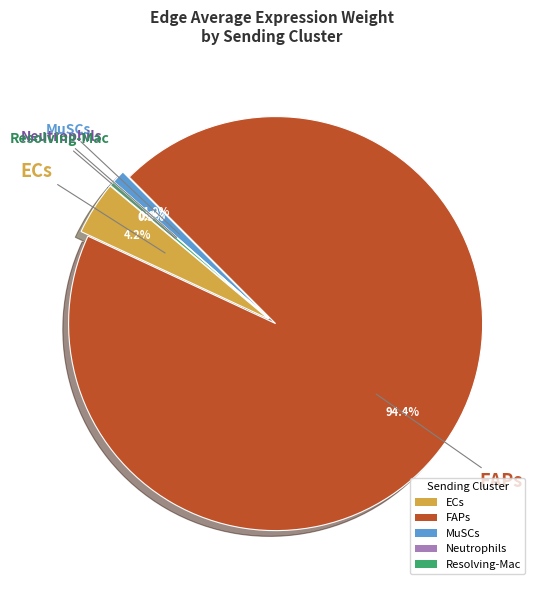

How much of the chart is everything except Neutrophils?

100.0%